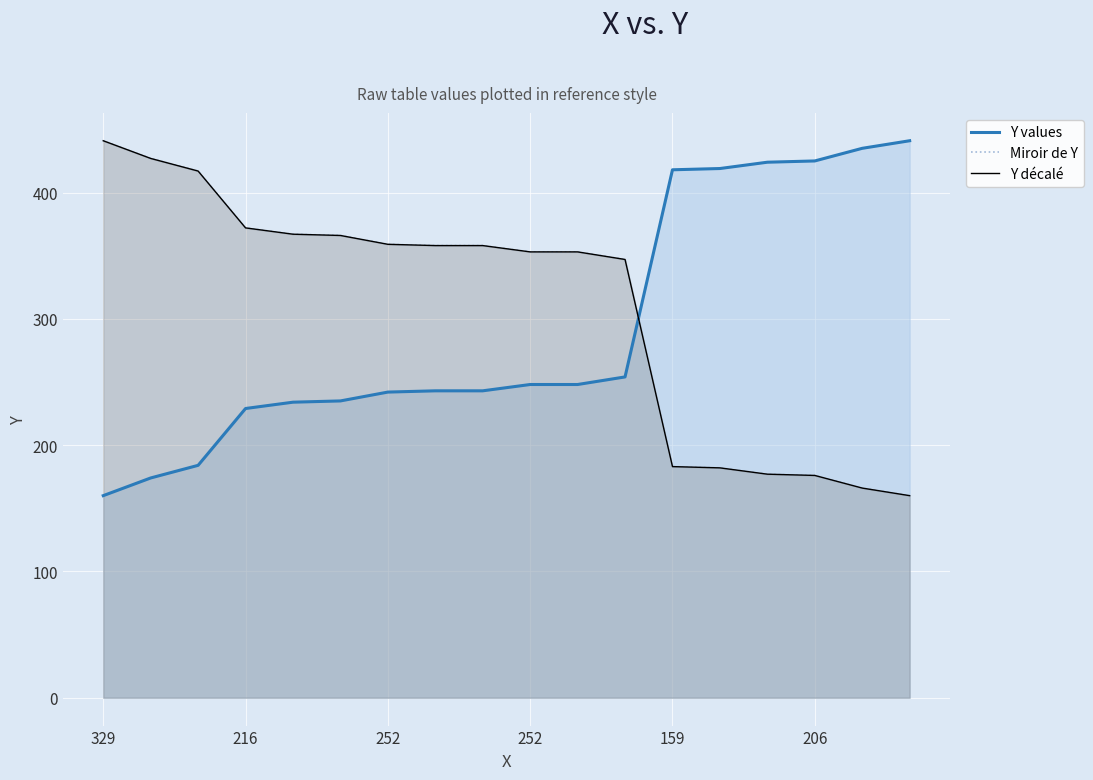

List the series in order of their peak value, highest first.

Y values, Miroir de Y, Y décalé